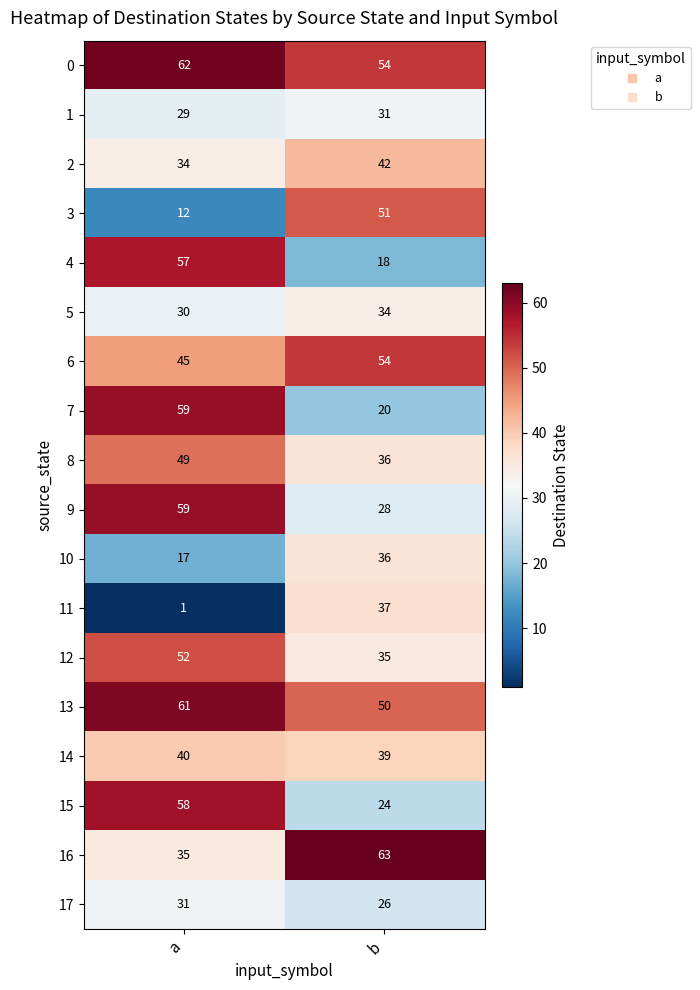

Rank the categories by 8 value from lowest to highest.

b, a